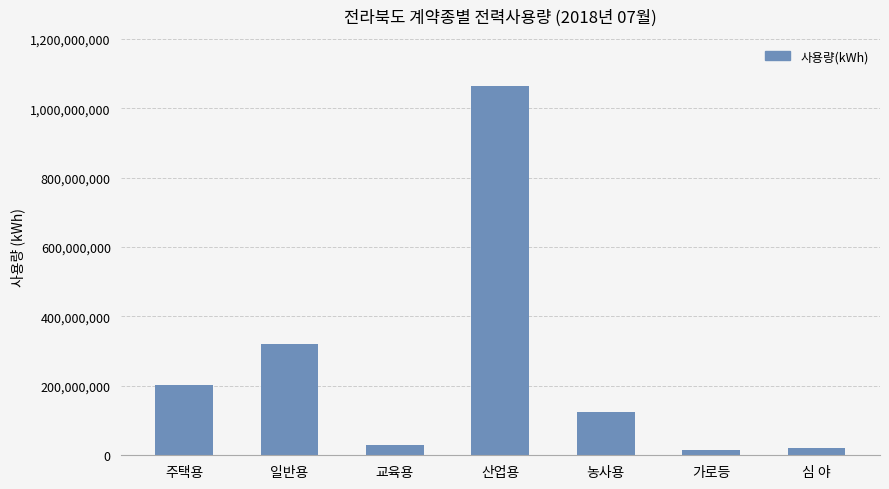

What is the smallest value displayed?

14941281